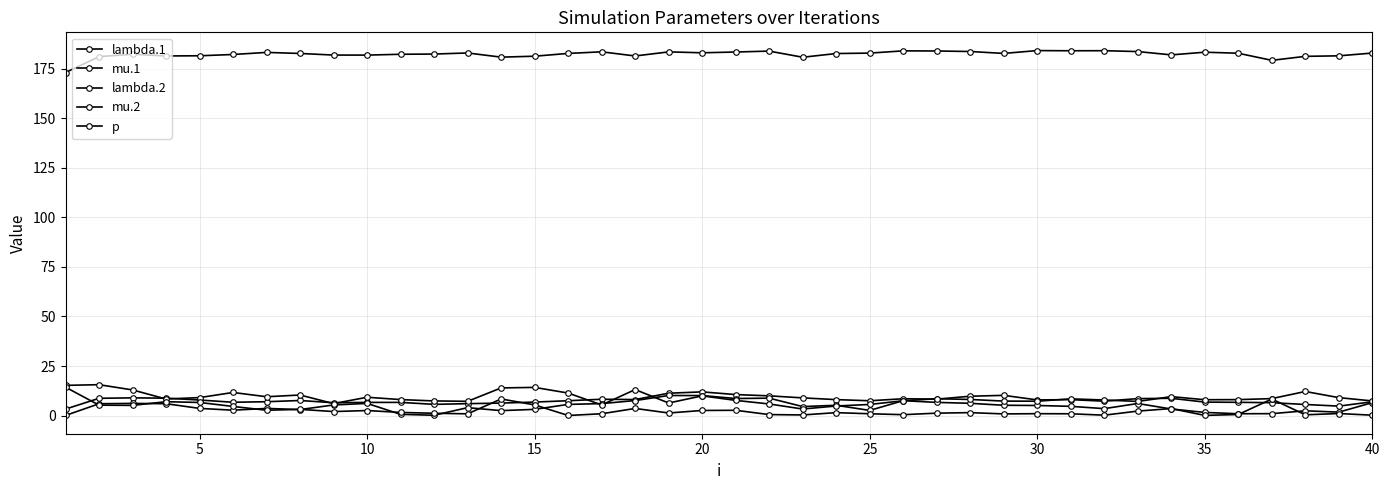

Count the number of categories in the chart.

40